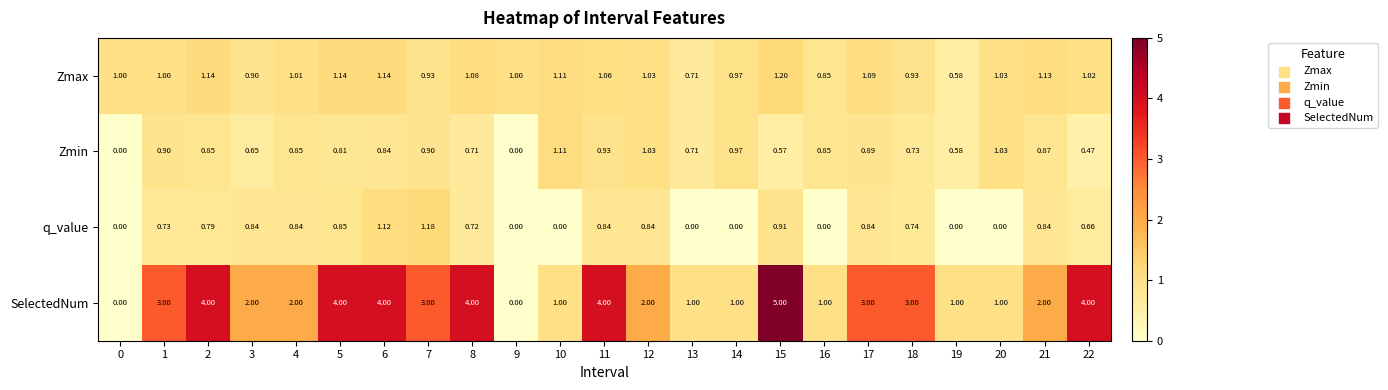

Is the value of Zmin at 10 greater than the value of SelectedNum at 20?

Yes